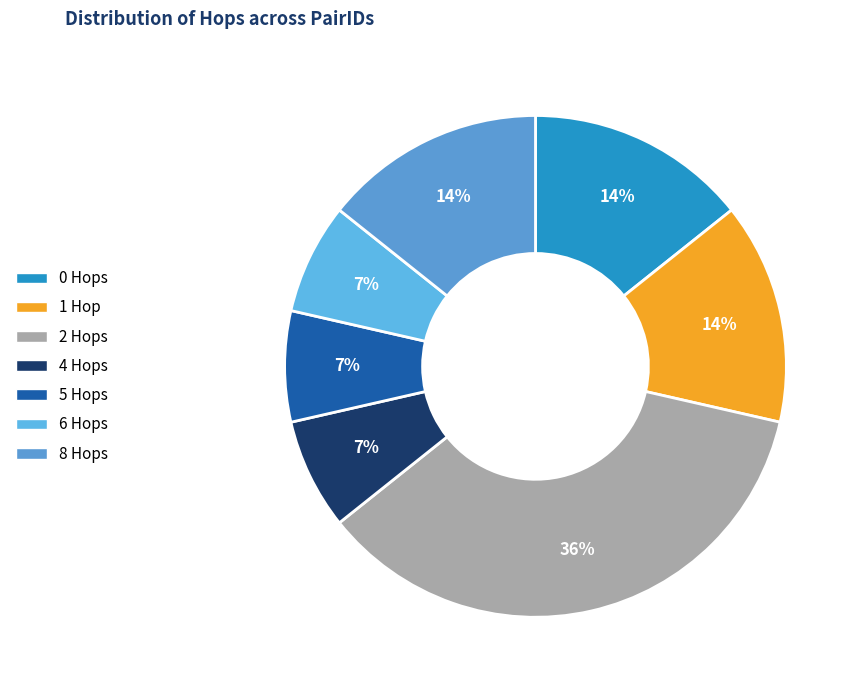

Is the sum of 4 and 1 greater than half?

No